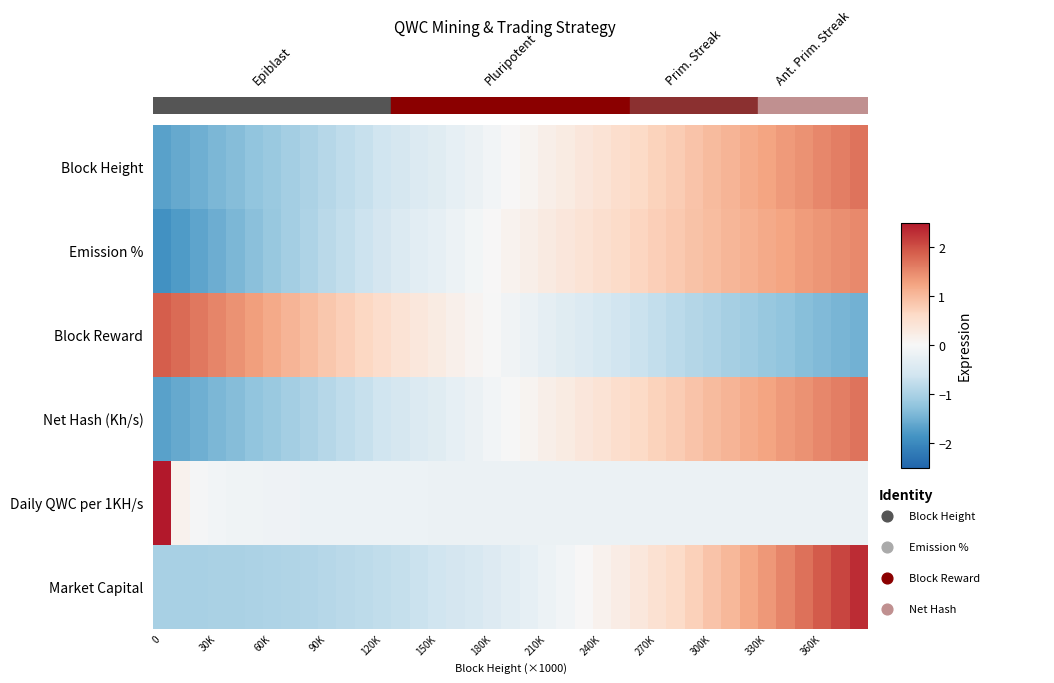

At how many categories does at least one series exceed 2?

3